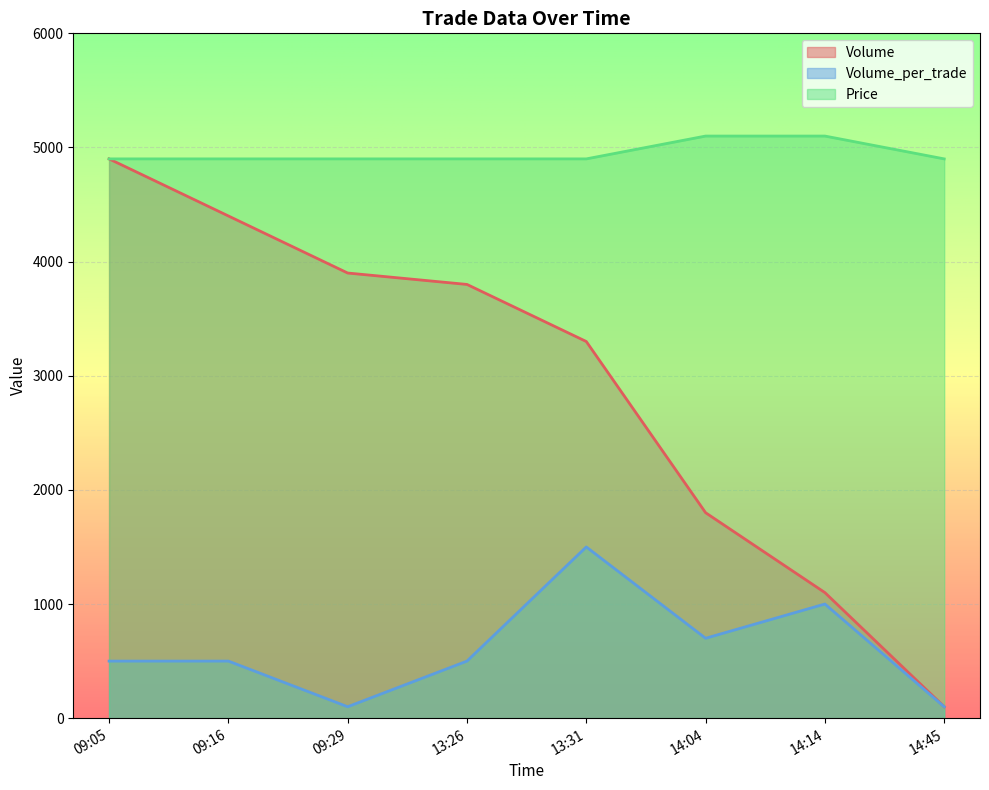

What position from the left is 14:45?

8